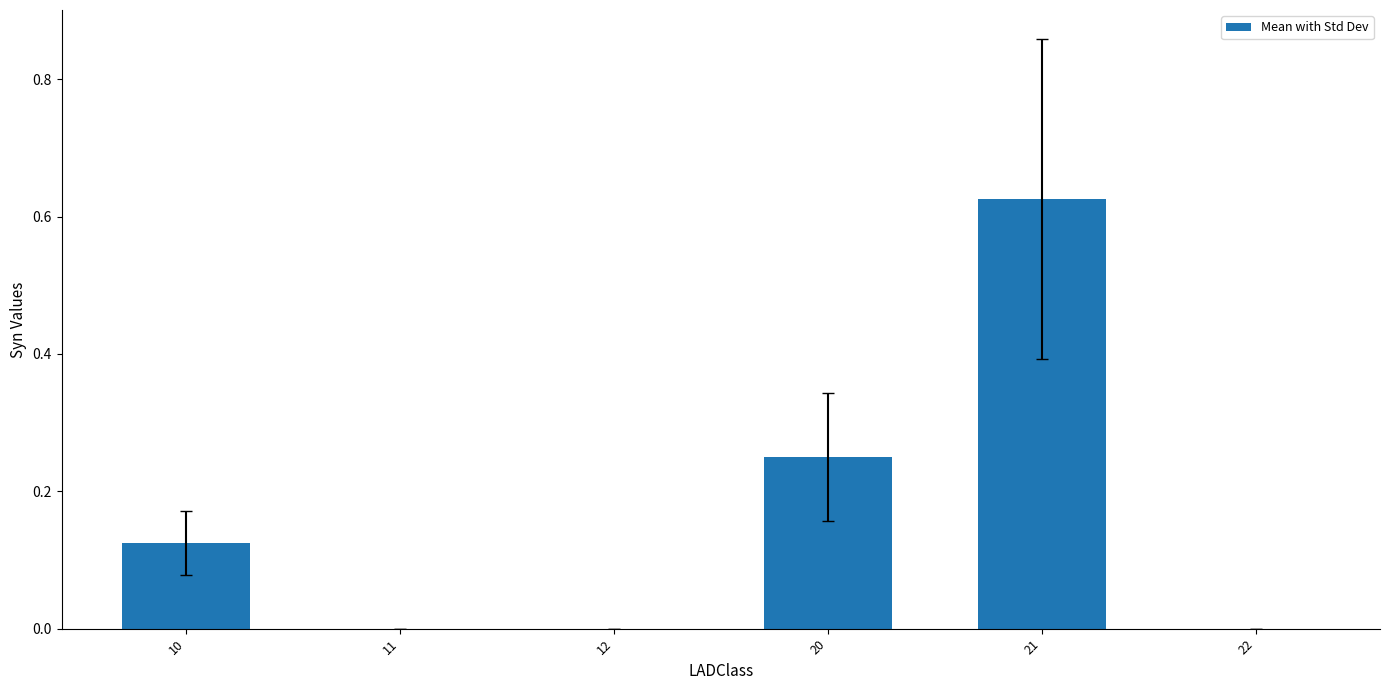

What is the sum of the values at 20 and 10?

0.4